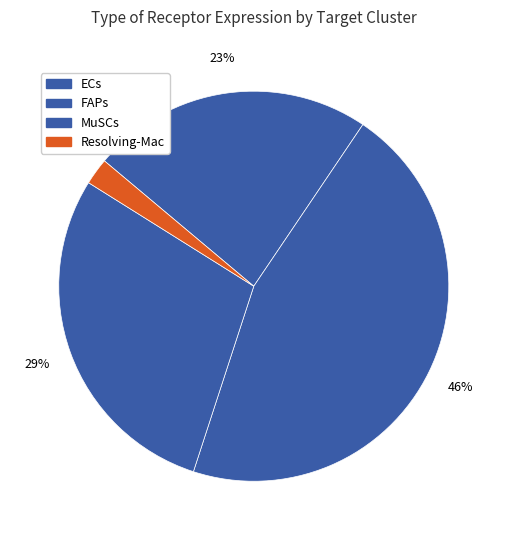

The MuSCs slice represents 29% of the pie. True or false?

True